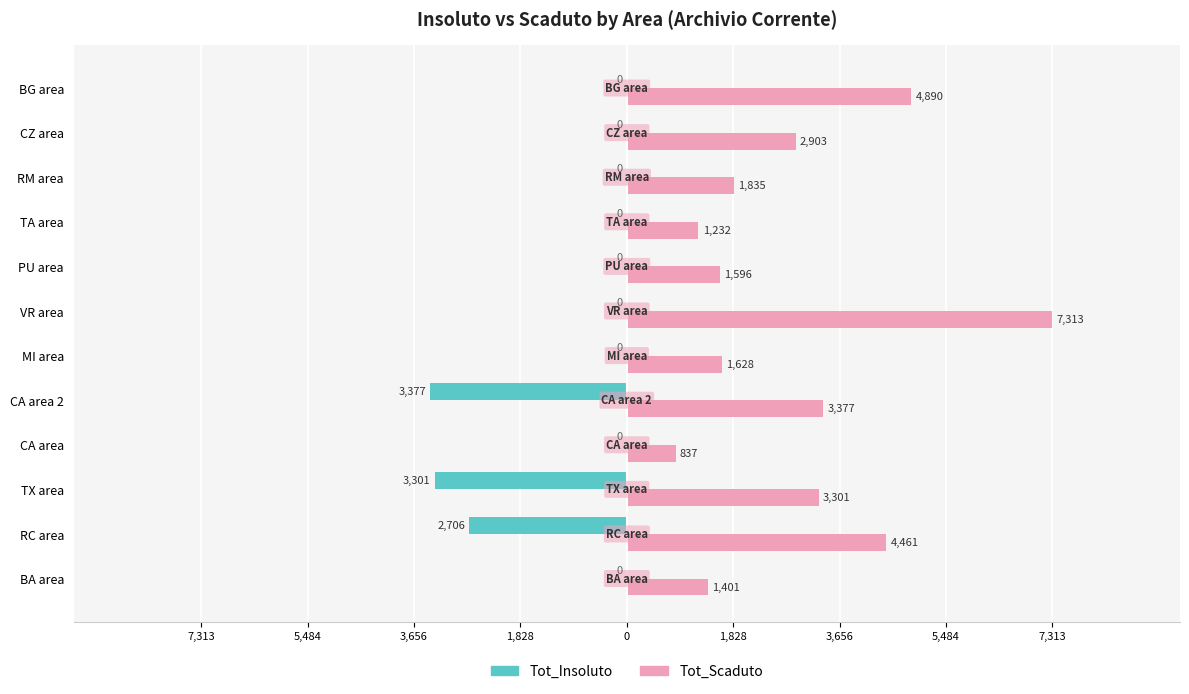

What are all the series names shown in the legend?

Tot_Insoluto, Tot_Scaduto